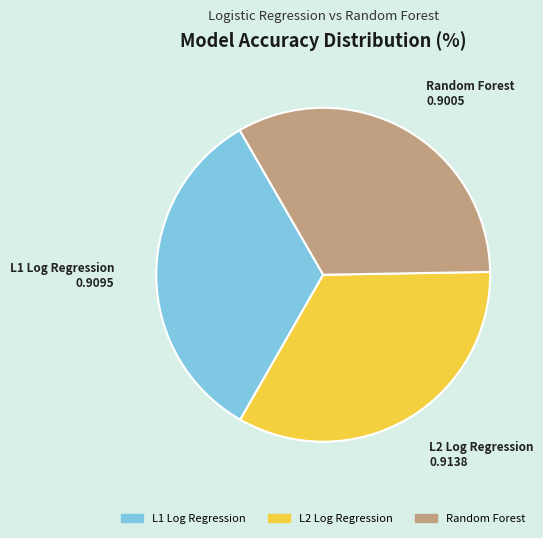

The L2 Log Regression slice represents 34% of the pie. True or false?

True